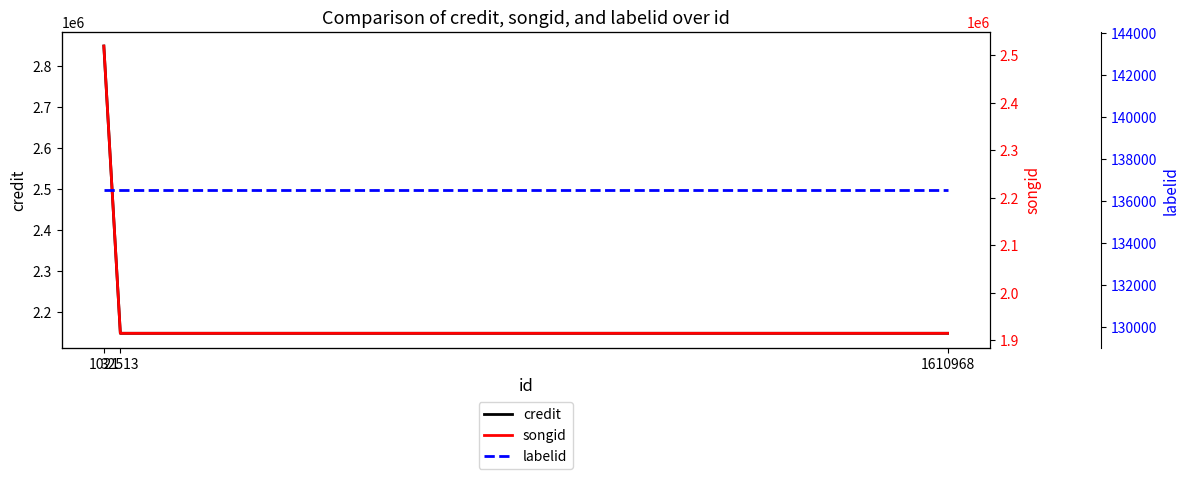

Rank the categories by songid value from highest to lowest.

1021, 32513, 1610968